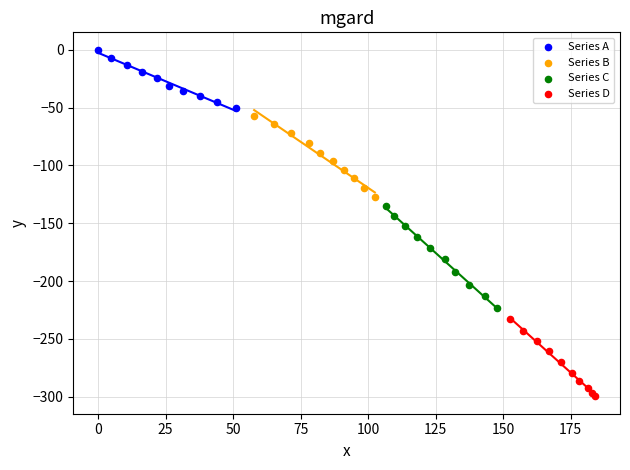

Which series contains the lowest Y value?

Series D